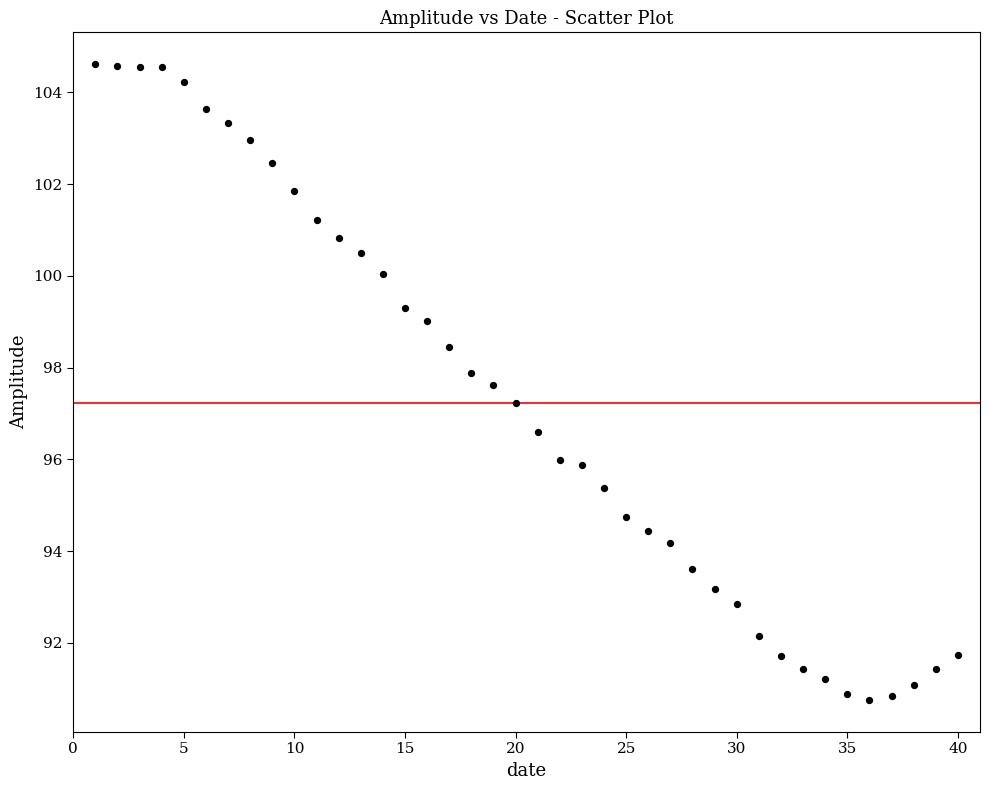

What is the range of Y values (max minus min)?

13.9